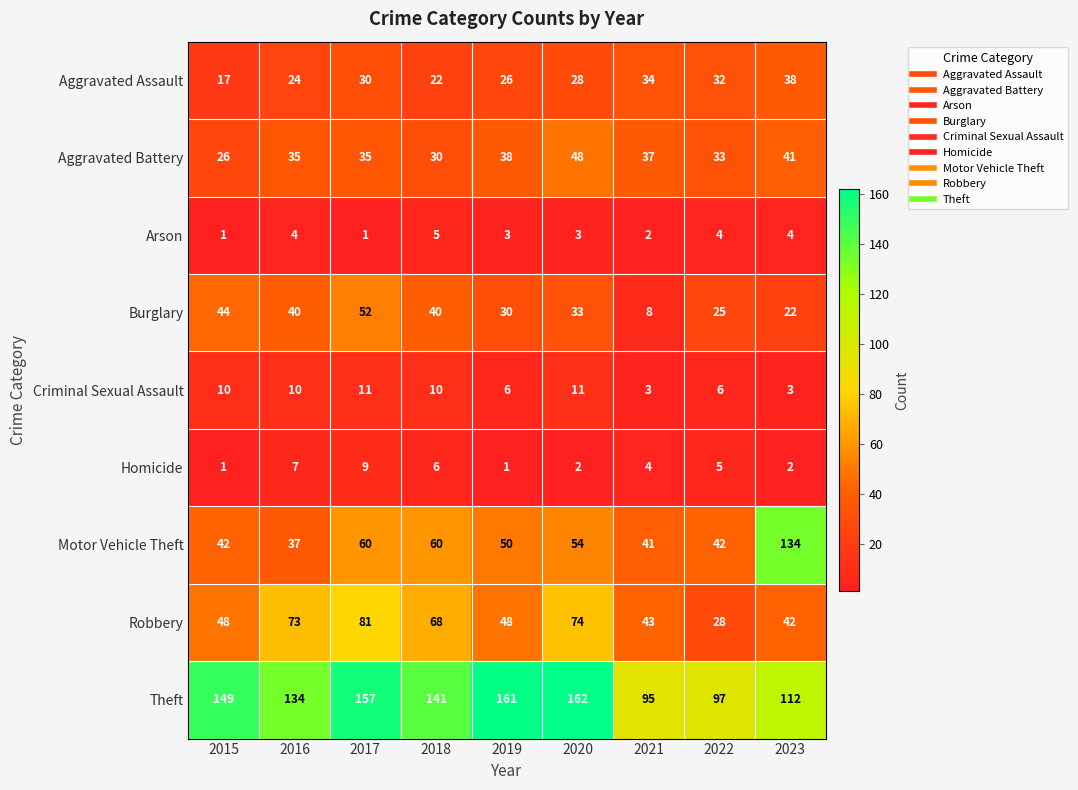

What is the sum of the Robbery values at 2019 and 2022?

76